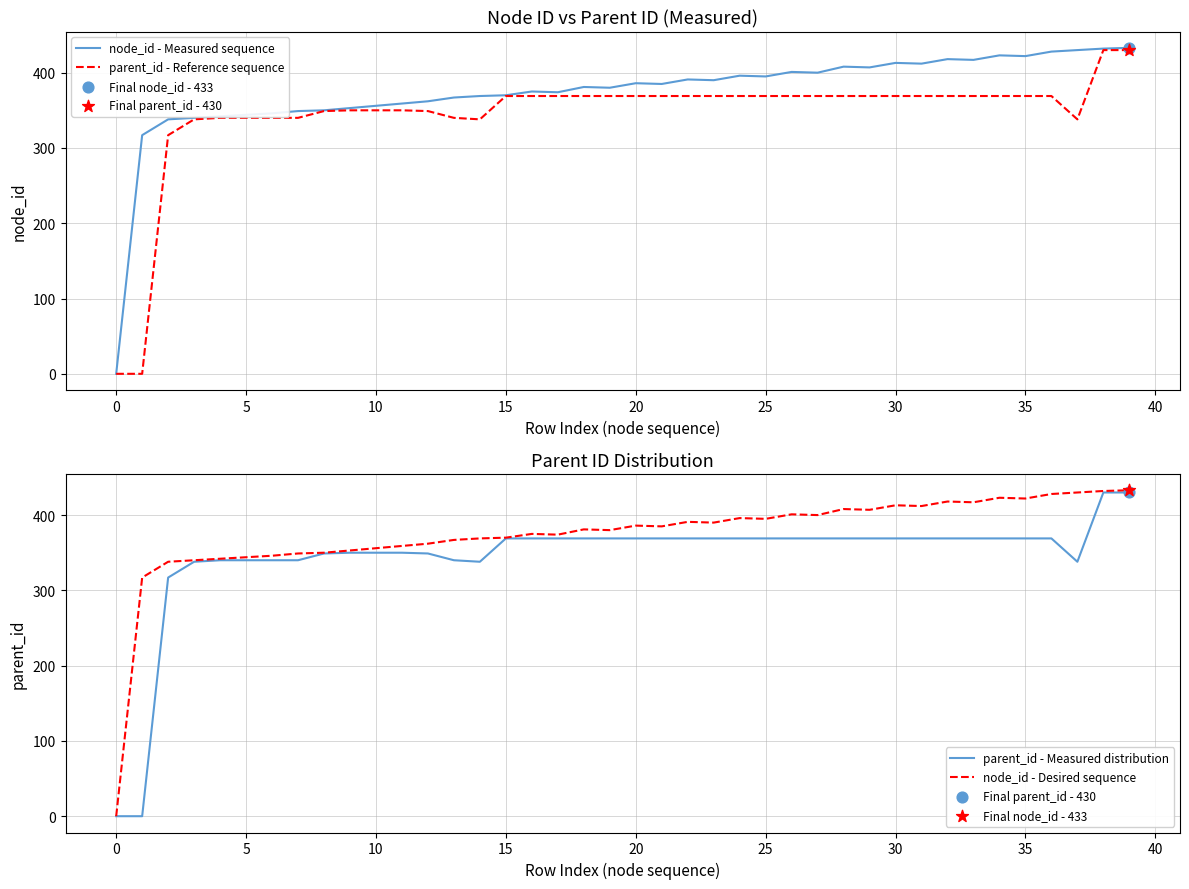

Which series contains the highest Y value?

node_id - Measured sequence